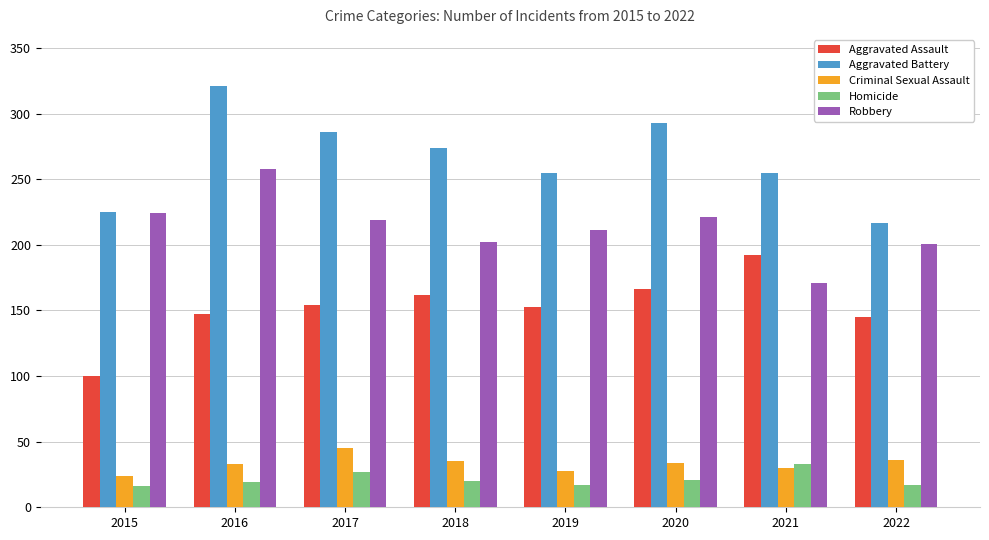

What is the difference between the maximum and second lowest values in the Criminal Sexual Assault series?

17